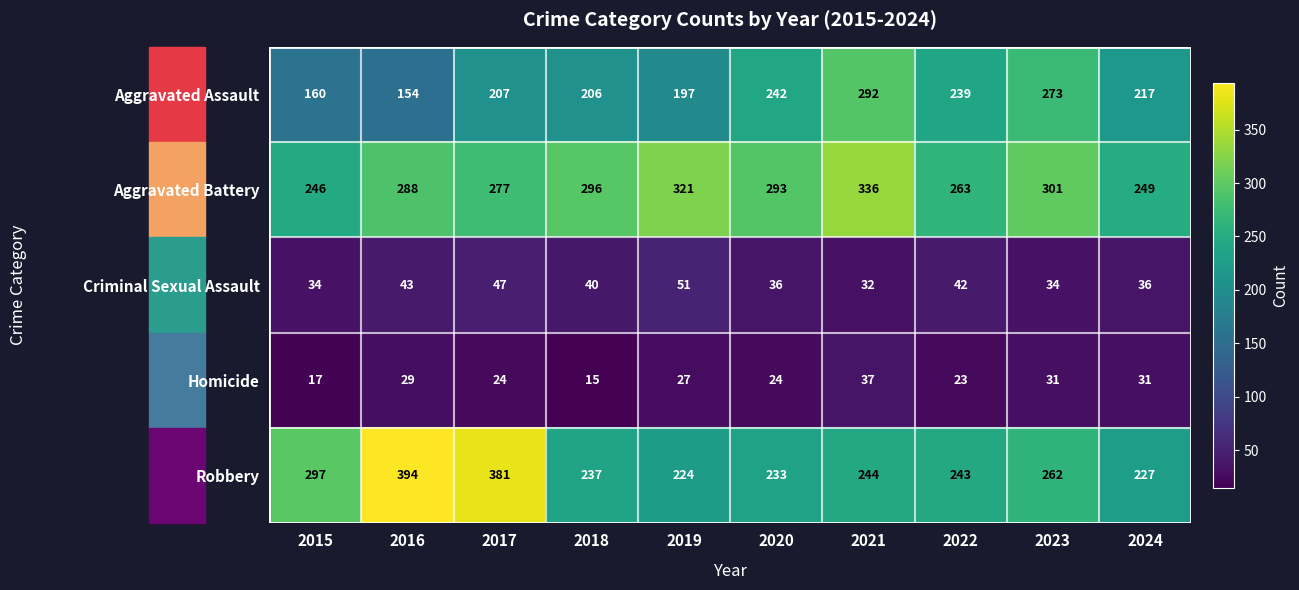

What value does the Robbery series have at 2024?

227